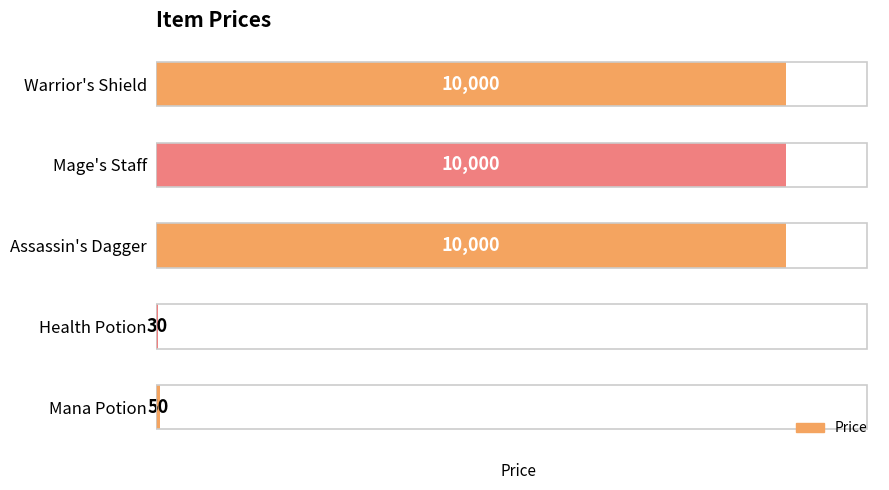

What is the maximum value shown in the chart?

10000